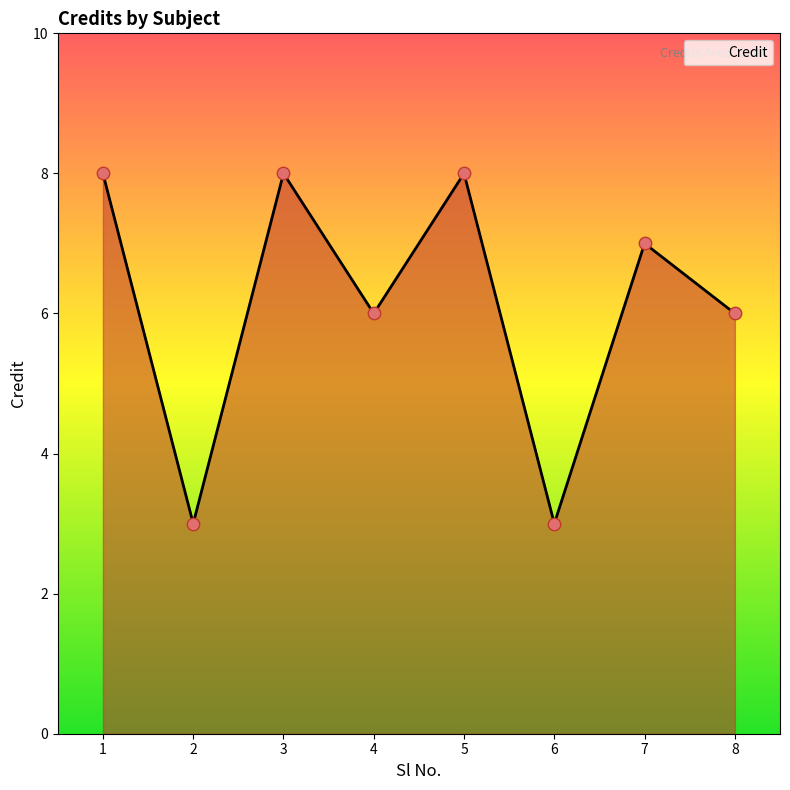

What is the change in value from 2 to 8?

+3